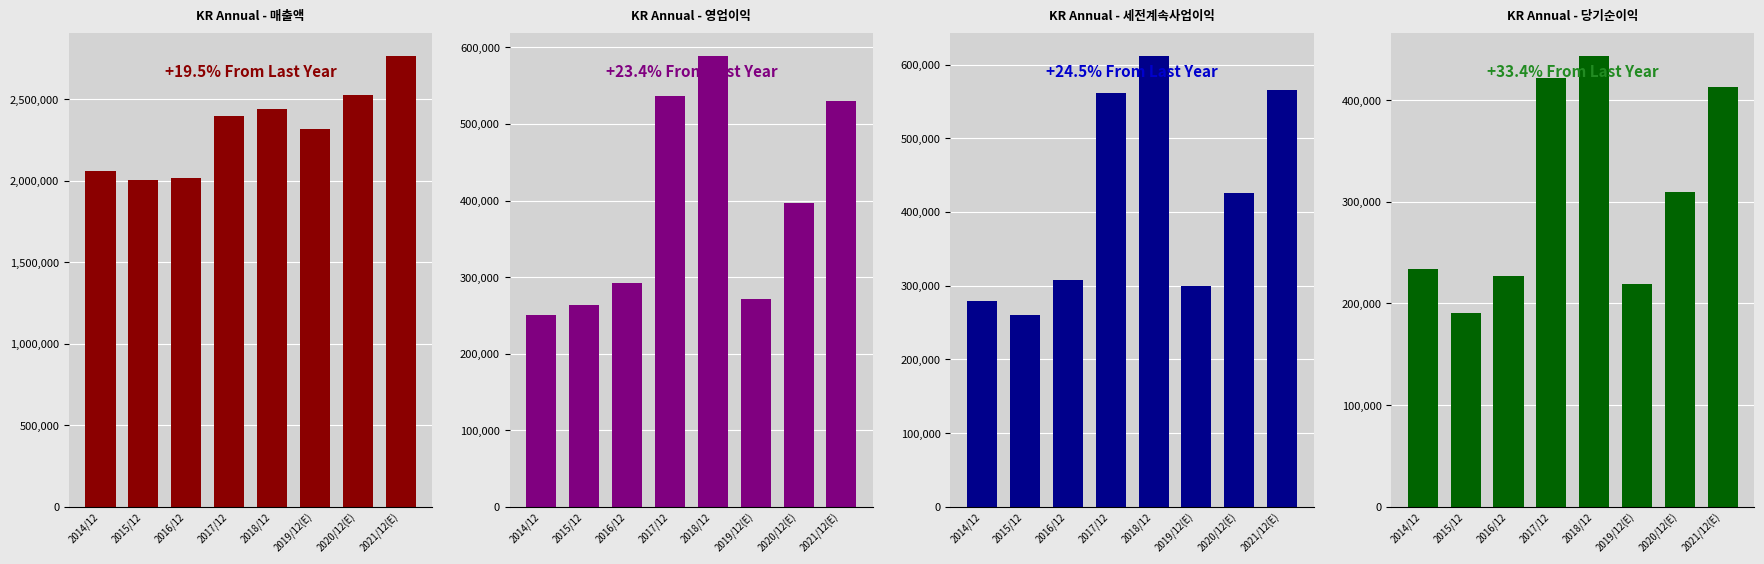

What is the maximum value shown in the chart?

2765706